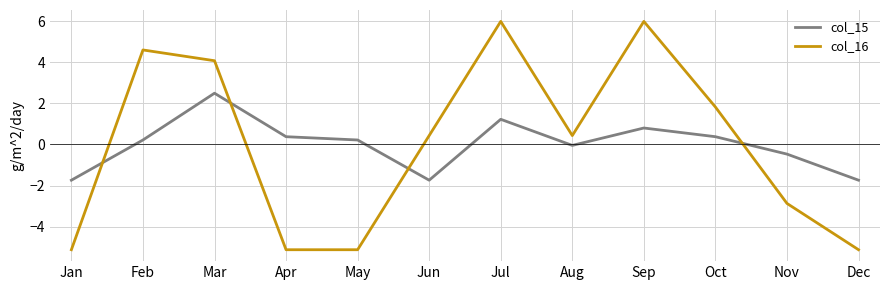

Where is col_15 nearest to the value 0?

Aug